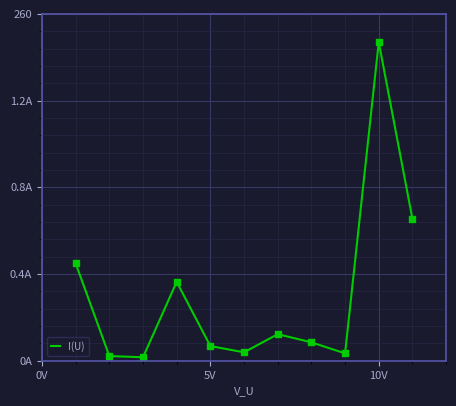

Does the chart have visible grid lines?

Yes